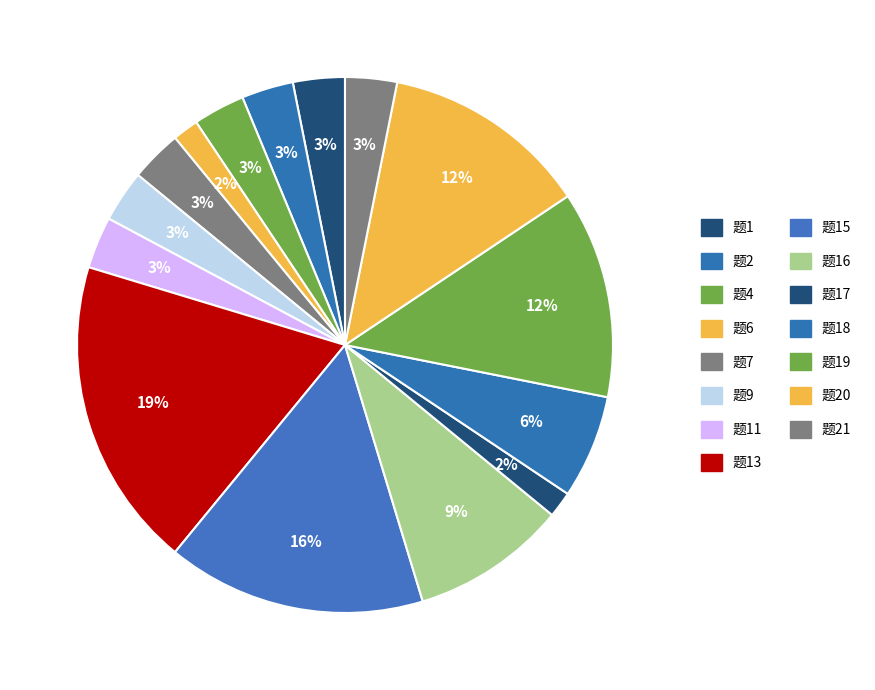

How many slices are in this pie chart?

15